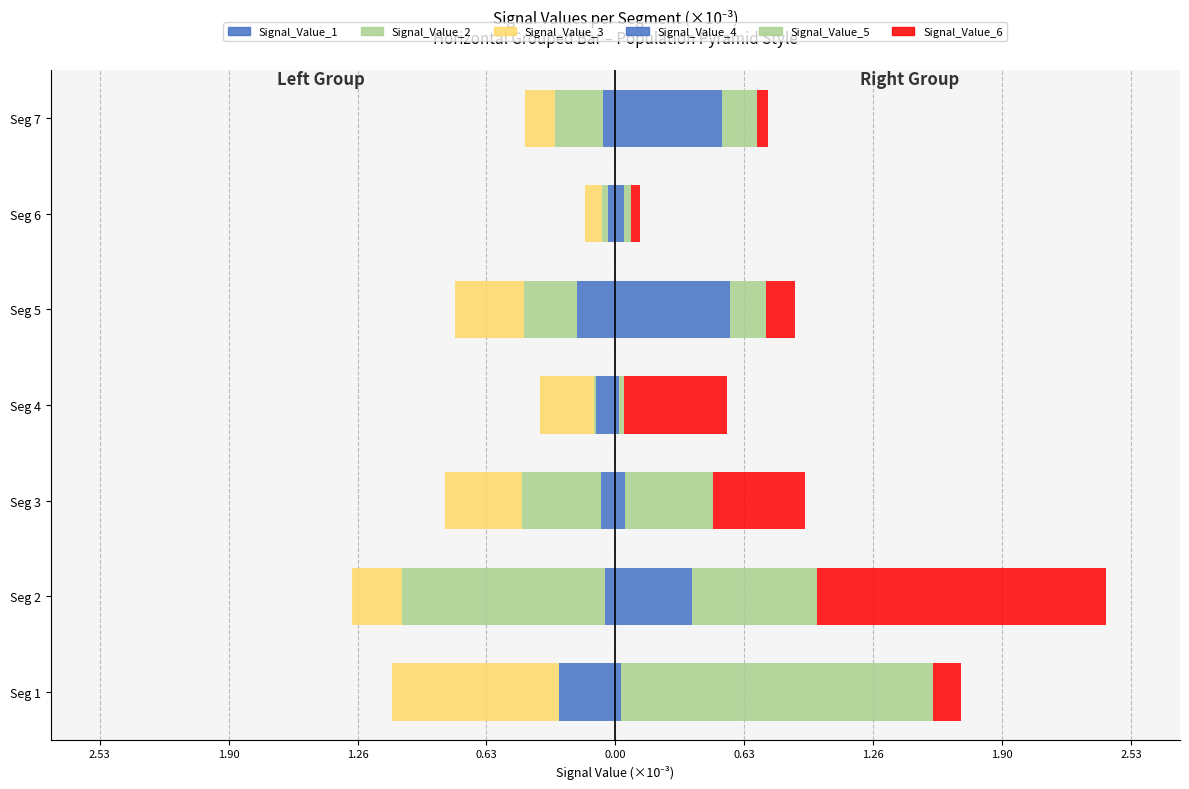

What is the spread (max minus min) of values at Seg 5?

0.9